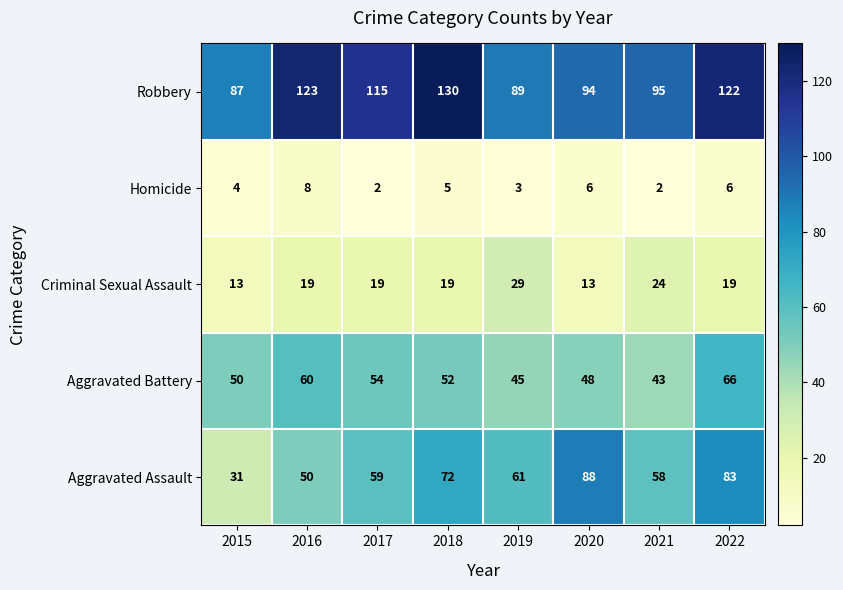

Which series changed the most between 2015 and 2022?

Aggravated Assault